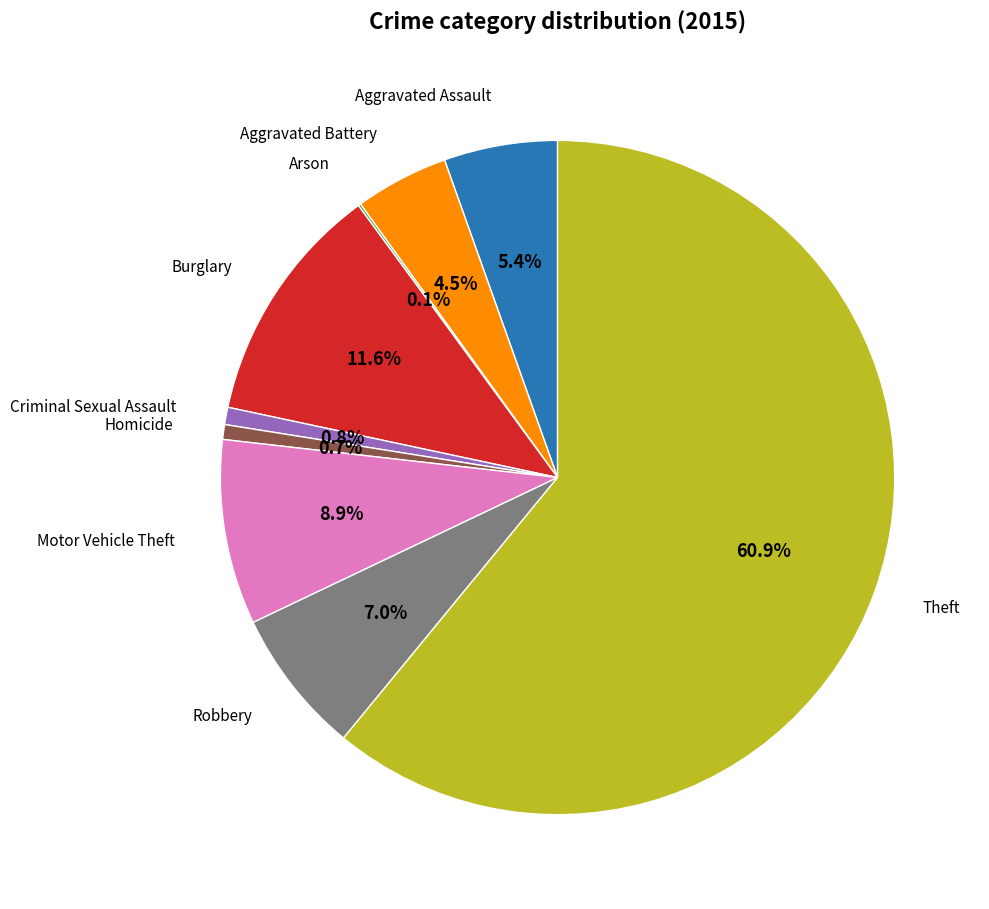

To the nearest percent, what is the average slice percentage?

11%